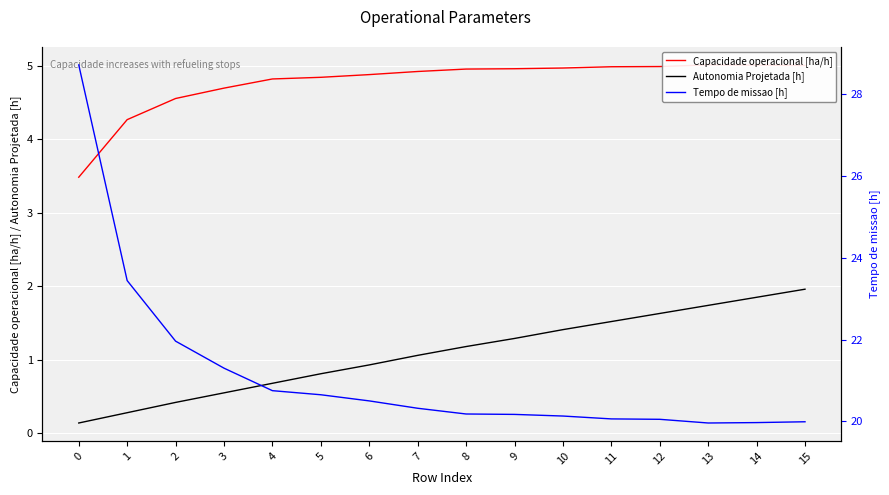

What is the difference between the maximum and second lowest values in the Autonomia Projetada [h] series?

1.7